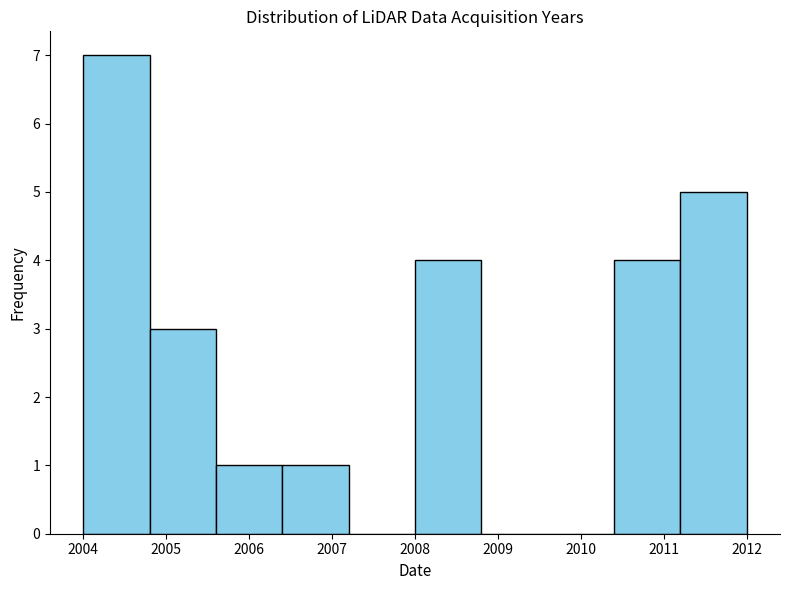

Over which range of the x-axis is the bar tallest?

2004.0 to 2004.8